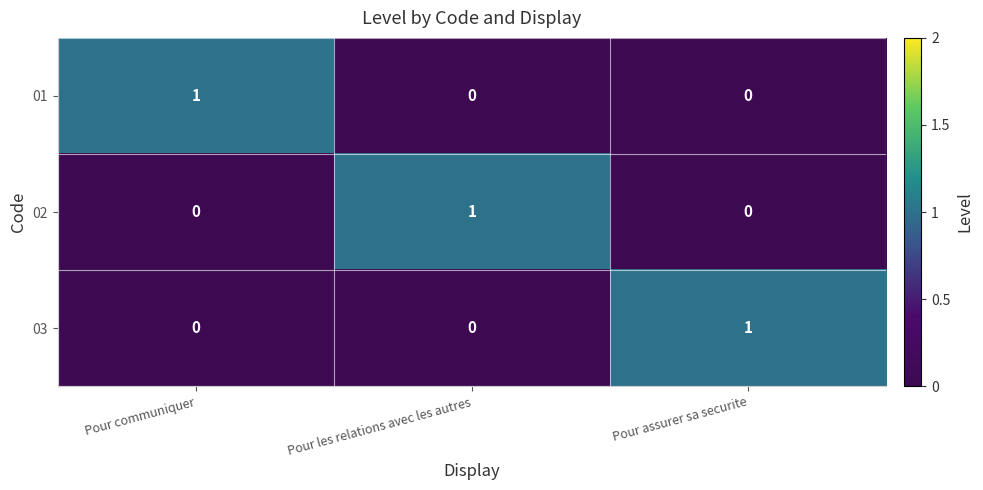

At which category does the chart reach its minimum across all series?

Pour les relations avec les autres